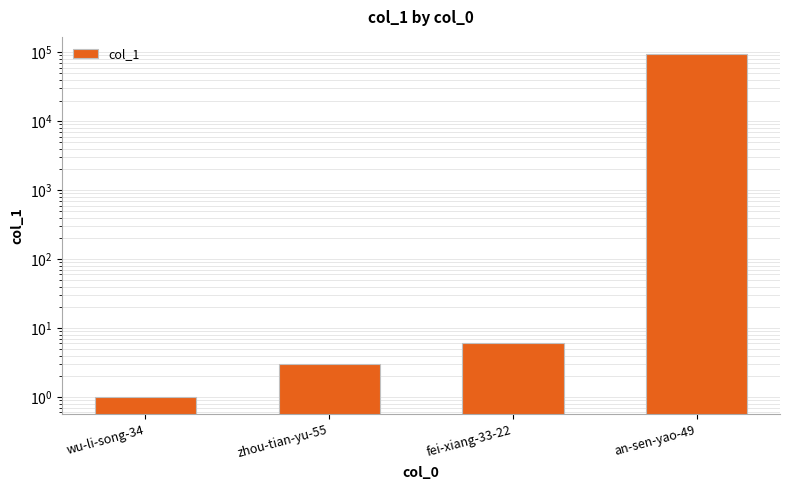

What is the greatest value displayed?

94419